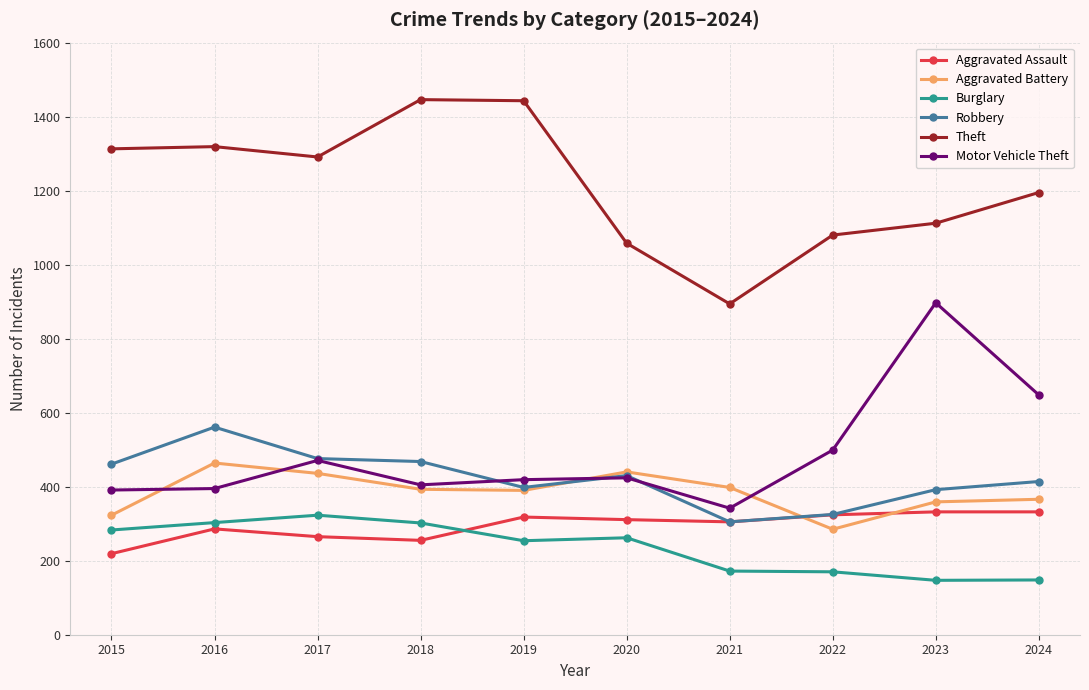

Between which two adjacent categories do Aggravated Battery and Aggravated Assault first intersect?

2021 and 2022